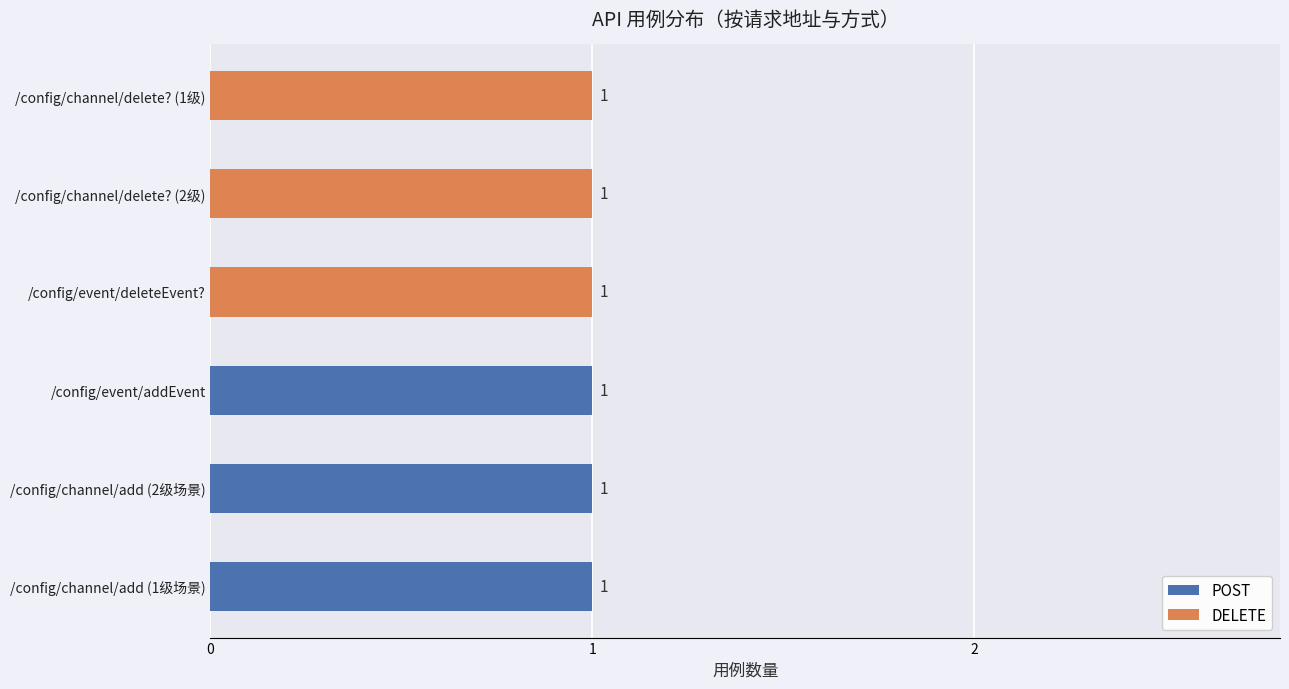

Is it true that POST equals 2 at /config/event/addEvent?

False